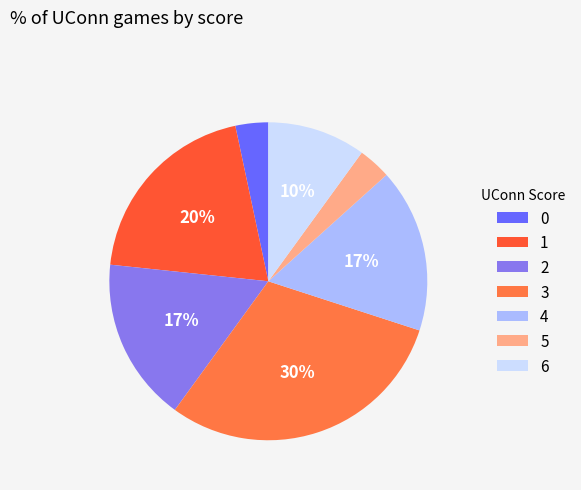

True or false: 2 accounts for 1% of the total.

False